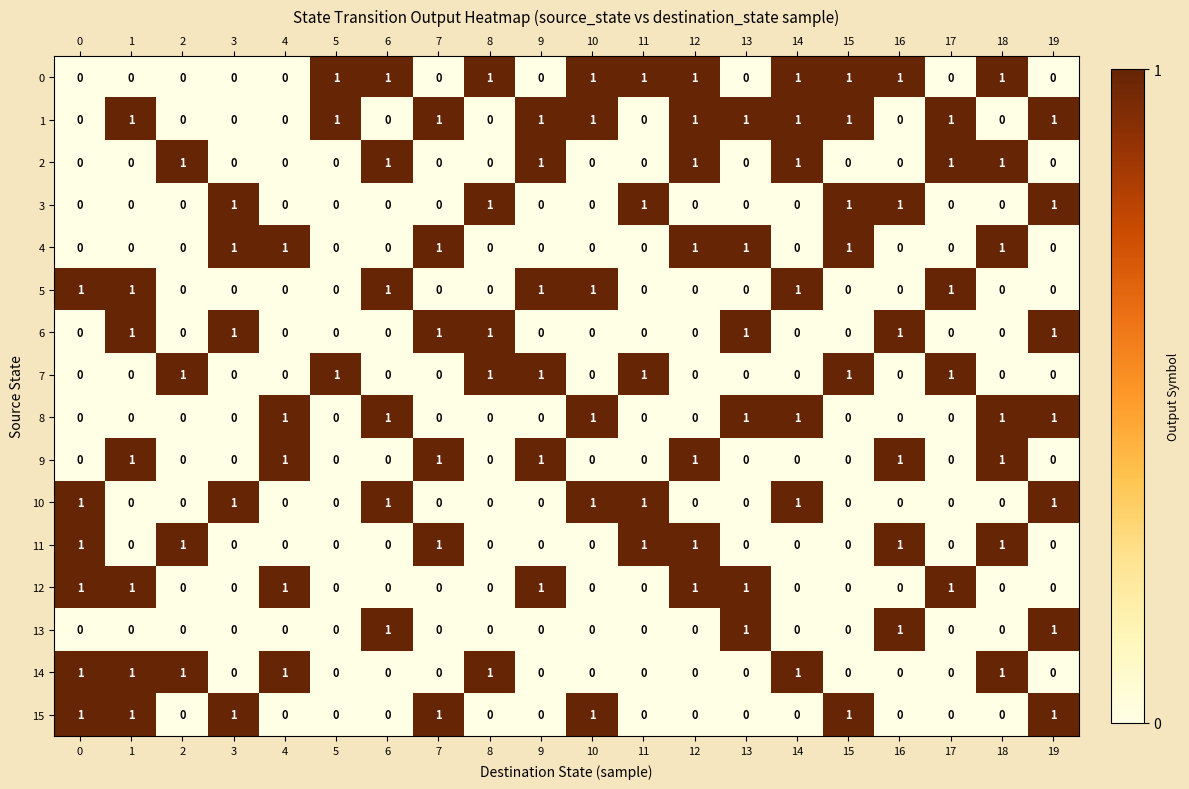

Which series has the largest total across all categories?

1